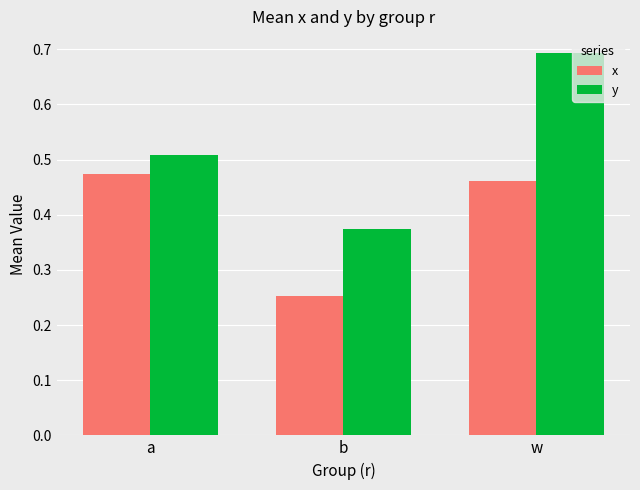

True or false: y has a value of 0.9 at w.

False